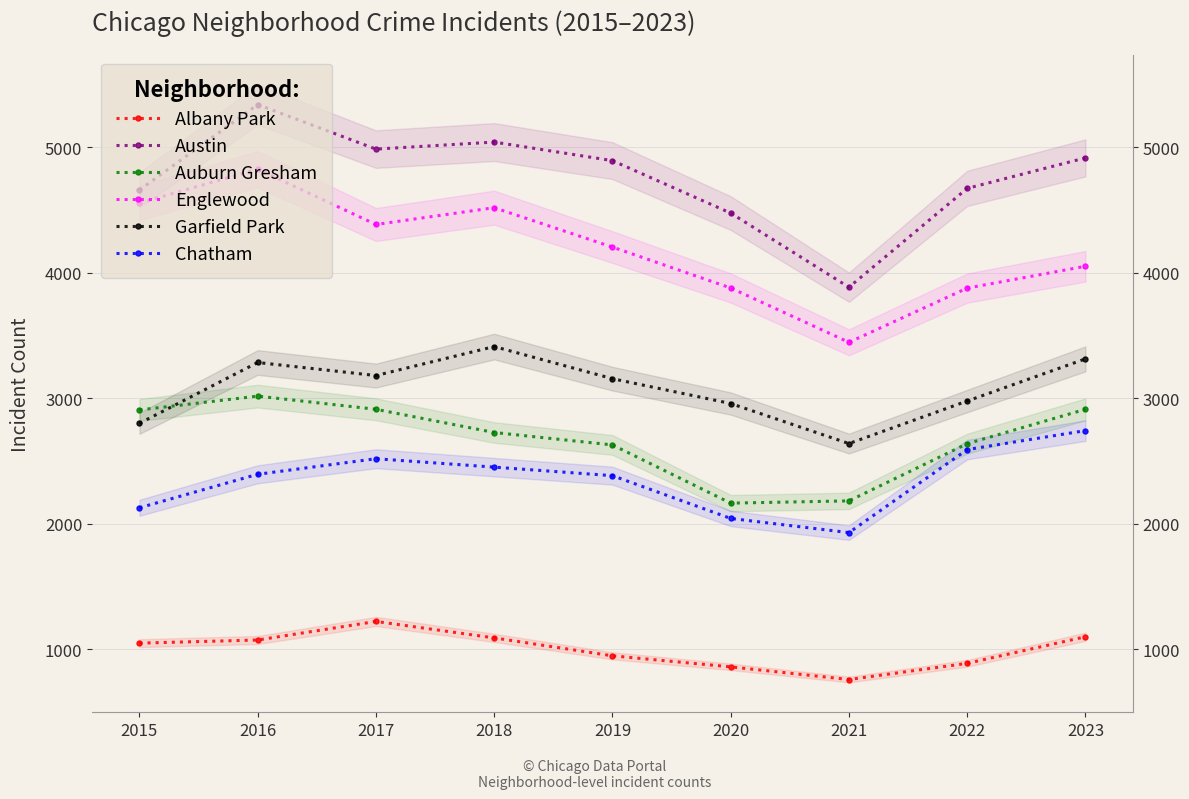

Which label corresponds to the smallest value in the chart?

2021